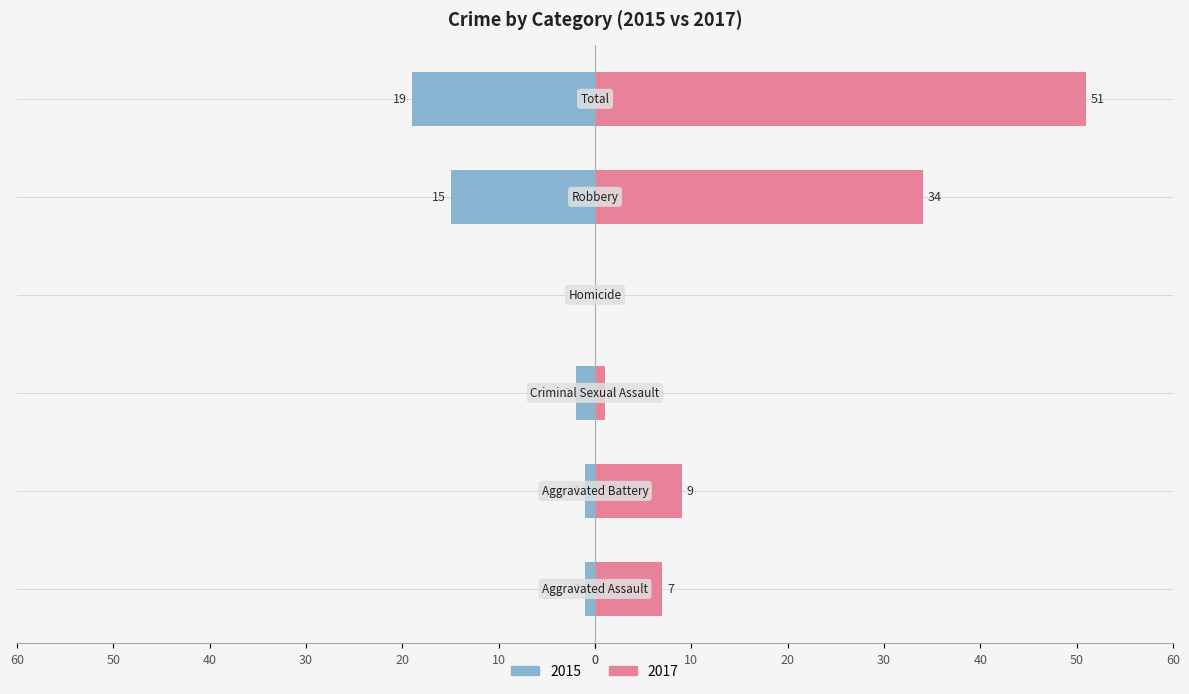

The value of Right at Aggravated Assault is 7. True or false?

True